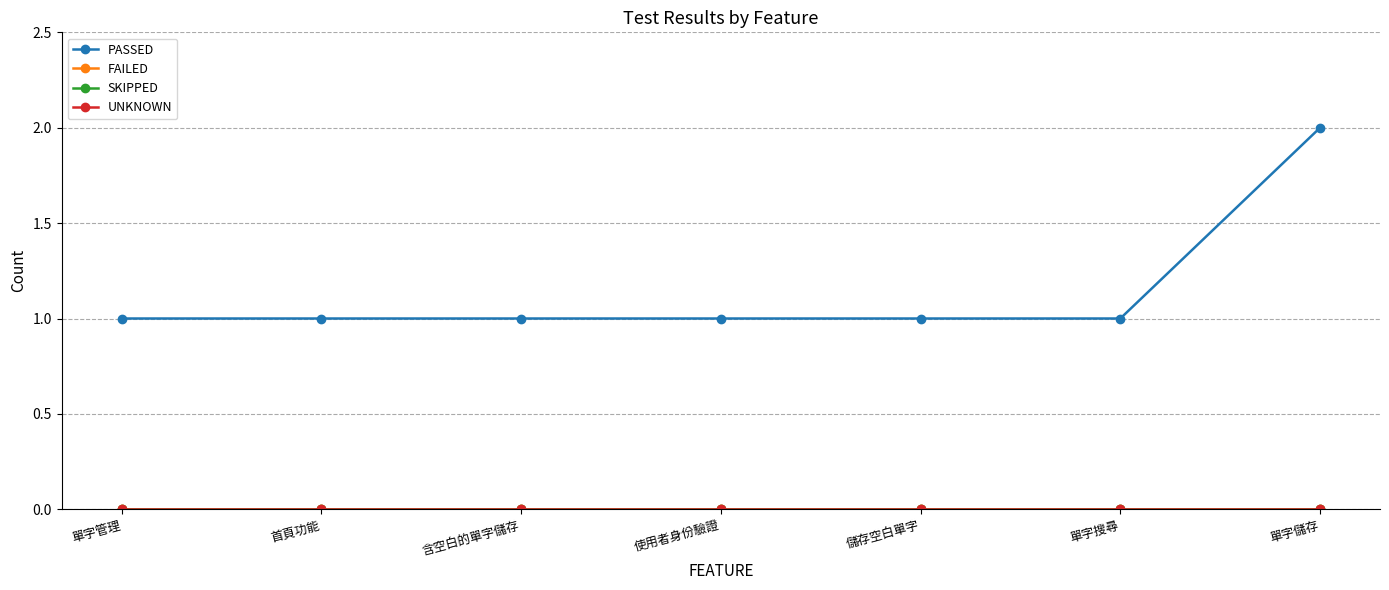

Is it true that UNKNOWN equals 0 at 使用者身份驗證?

True